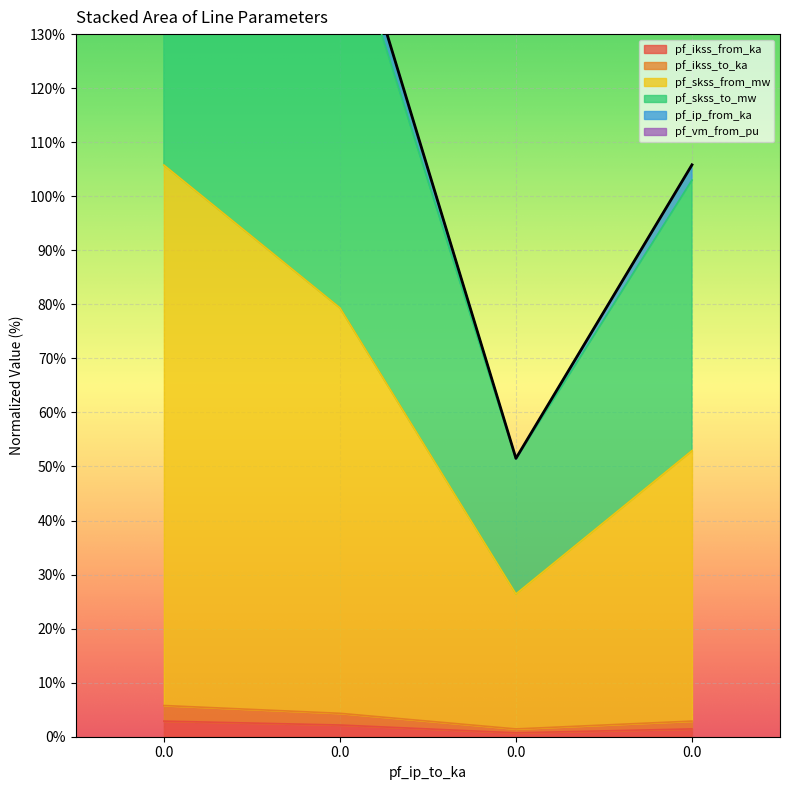

What is the difference between the maximum and second lowest values in the pf_skss_to_mw series?

52.8